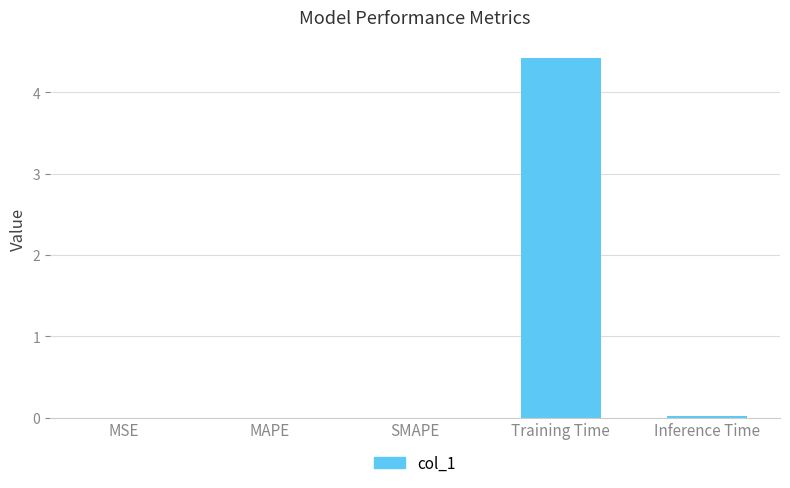

Between Training Time and SMAPE, which is larger?

Training Time